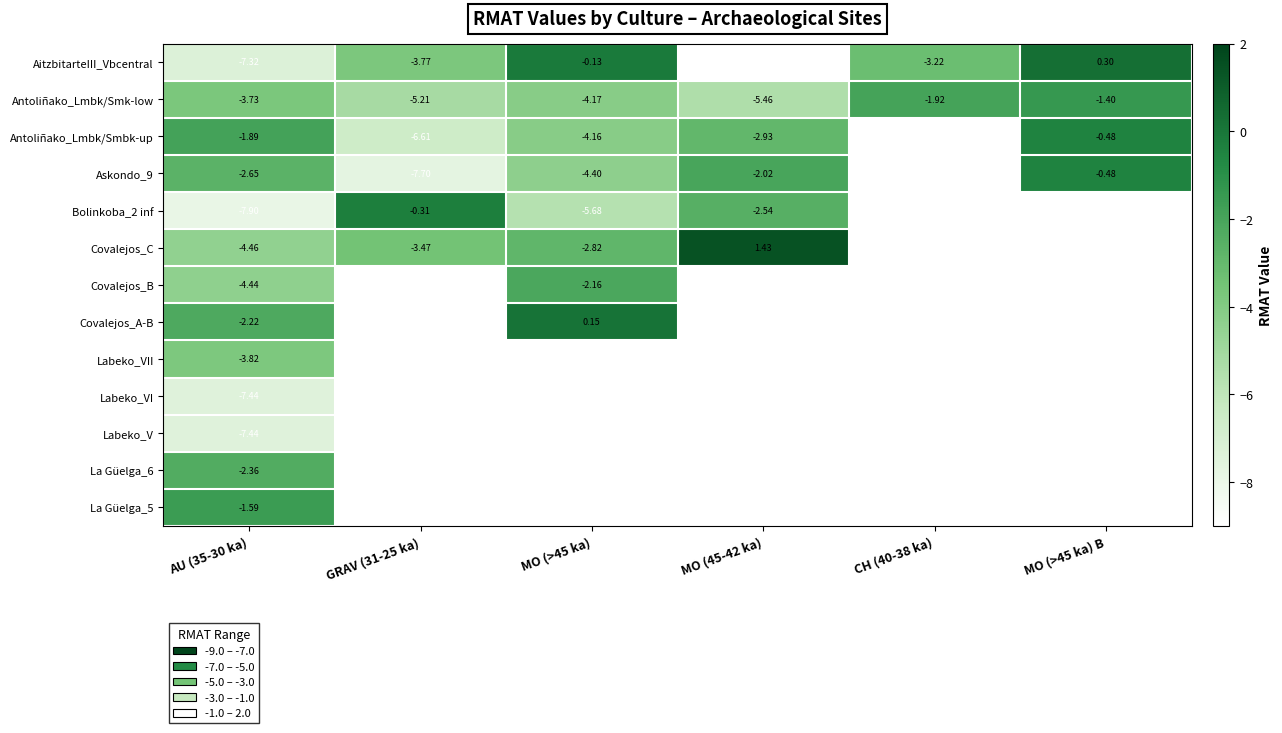

What is the sum of the AitzbitarteIII_Vbcentral values at GRAV (31-25 ka) and AU (35-30 ka)?

-11.1